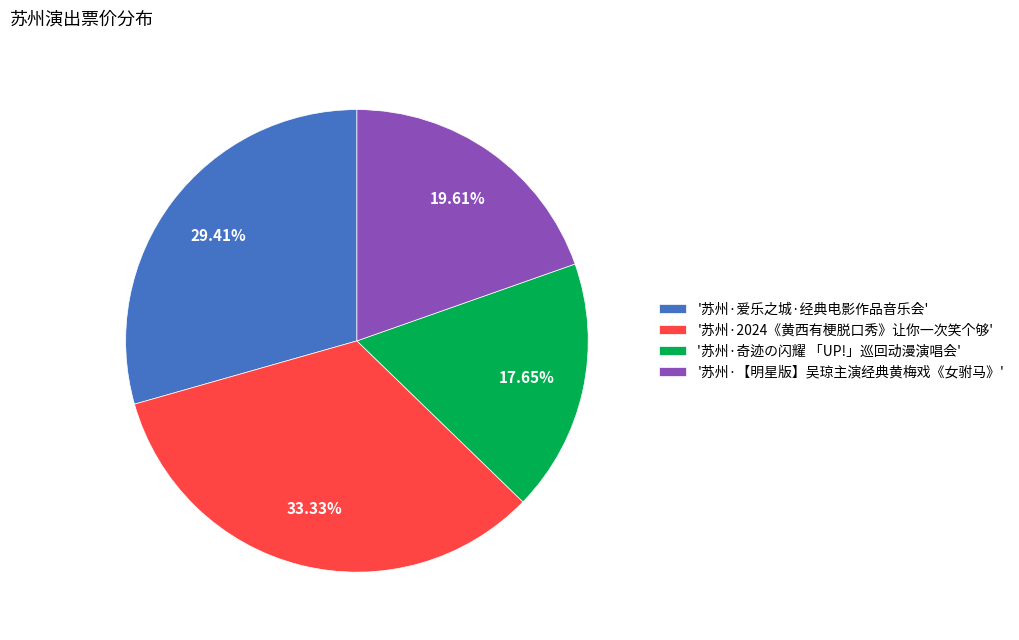

Is there any slice that represents more than half of the pie?

No